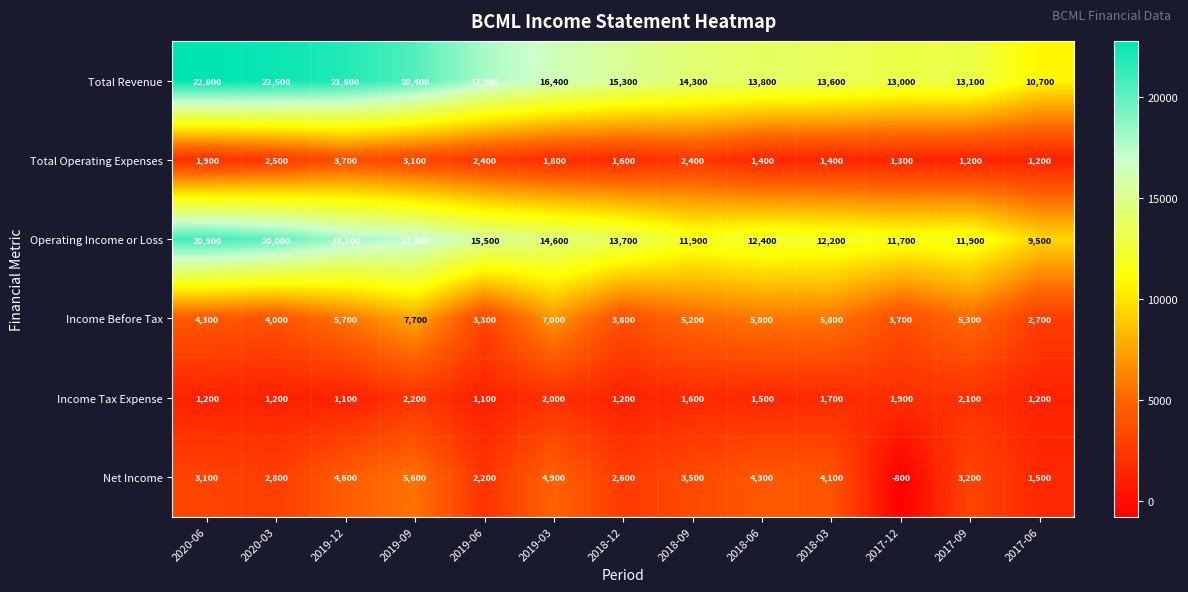

Is the value of Income Tax Expense at 2017-09 greater than the value of Net Income at 2019-12?

No